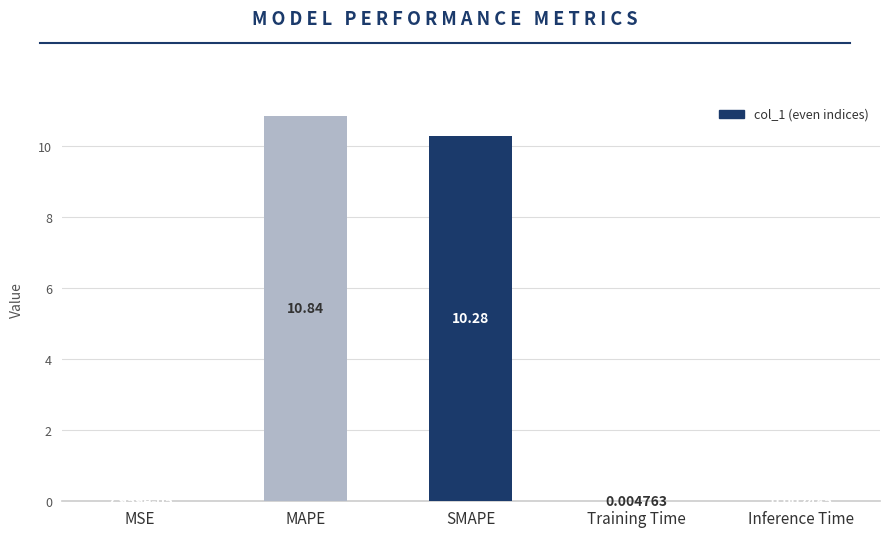

Between Inference Time and Training Time, which is larger?

Training Time